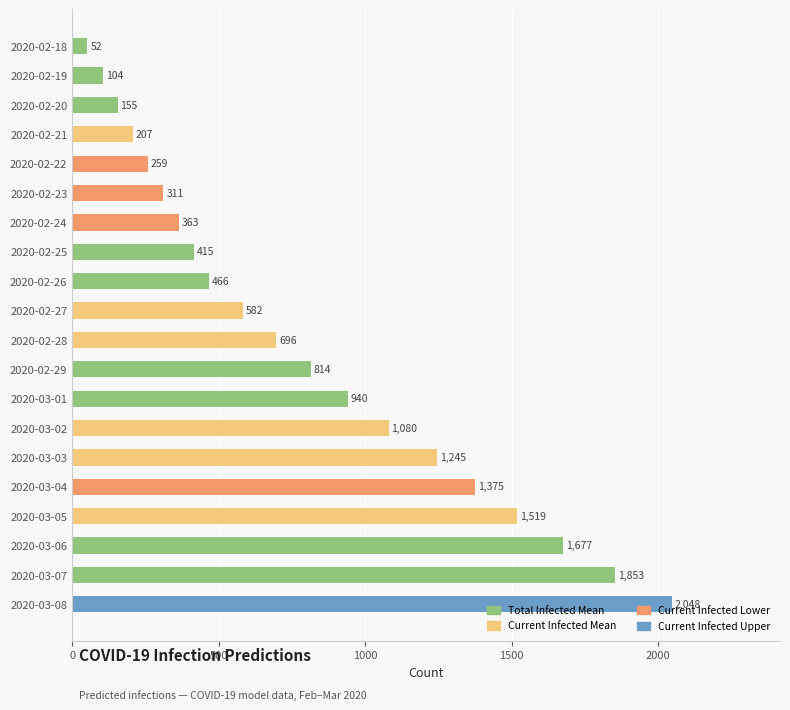

What is the ratio of the value at 2020-02-25 to the value at 2020-03-05?

0.3